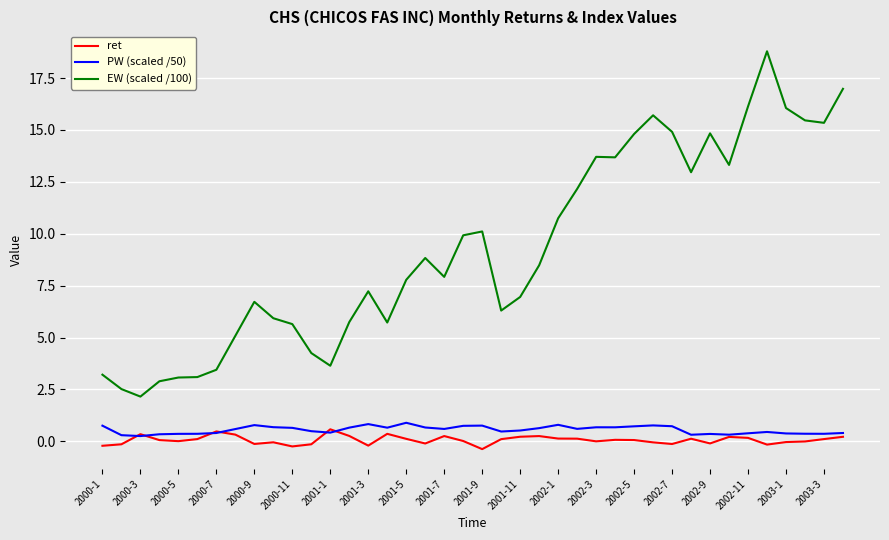

True or false: ret and EW (scaled /100) cross at least once.

False